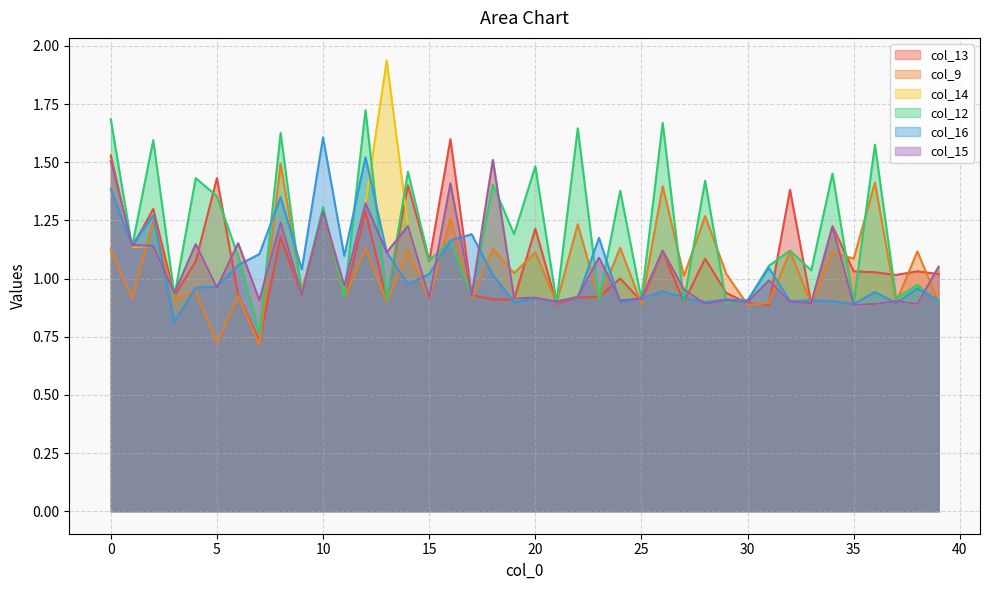

True or false: col_15 has a value of 0.9 at 21.

True